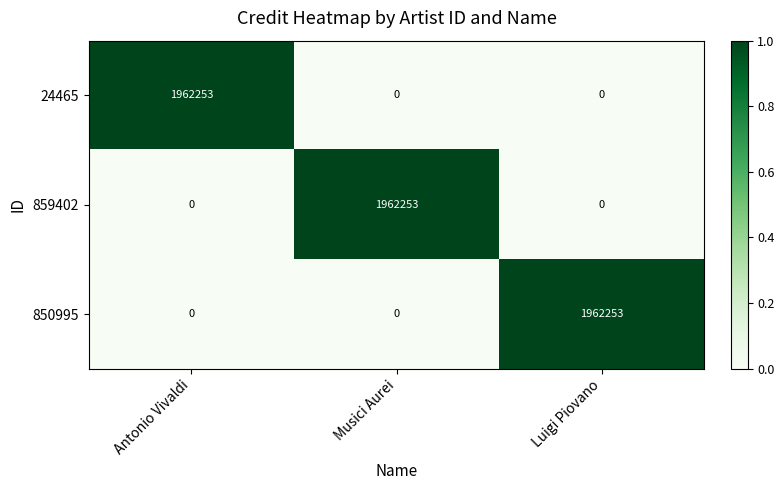

What is the total value across all series at Antonio Vivaldi?

1962253